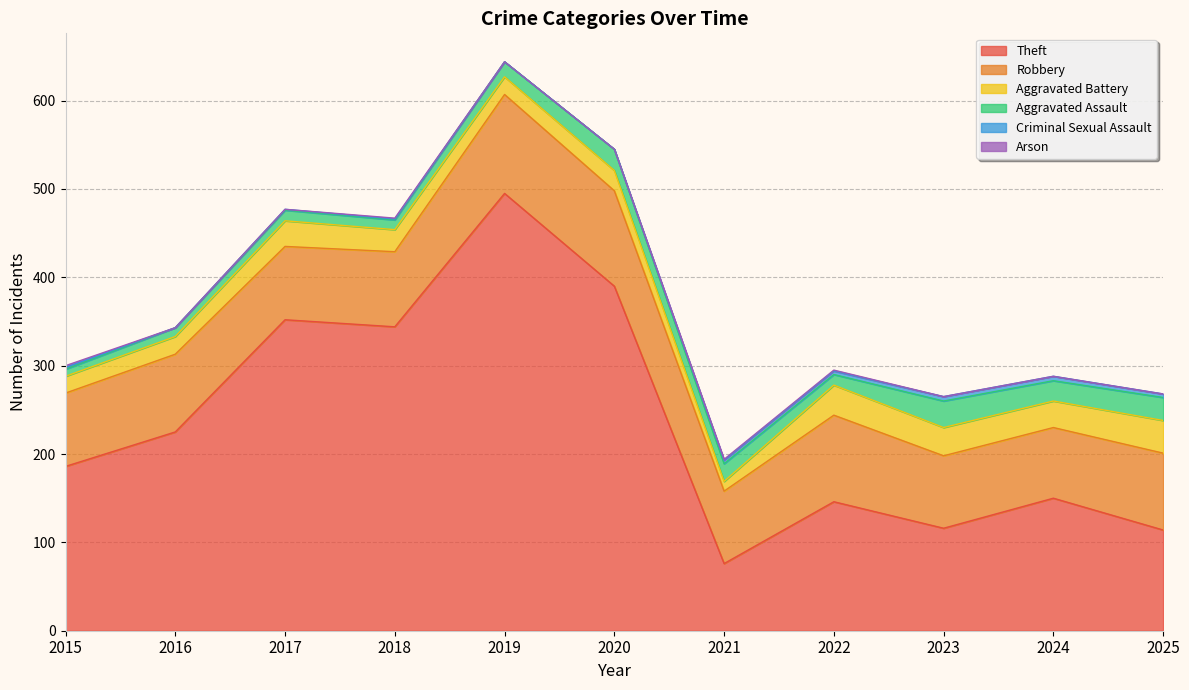

Is the value of Aggravated Battery at 2018 greater than the value of Aggravated Assault at 2020?

Yes